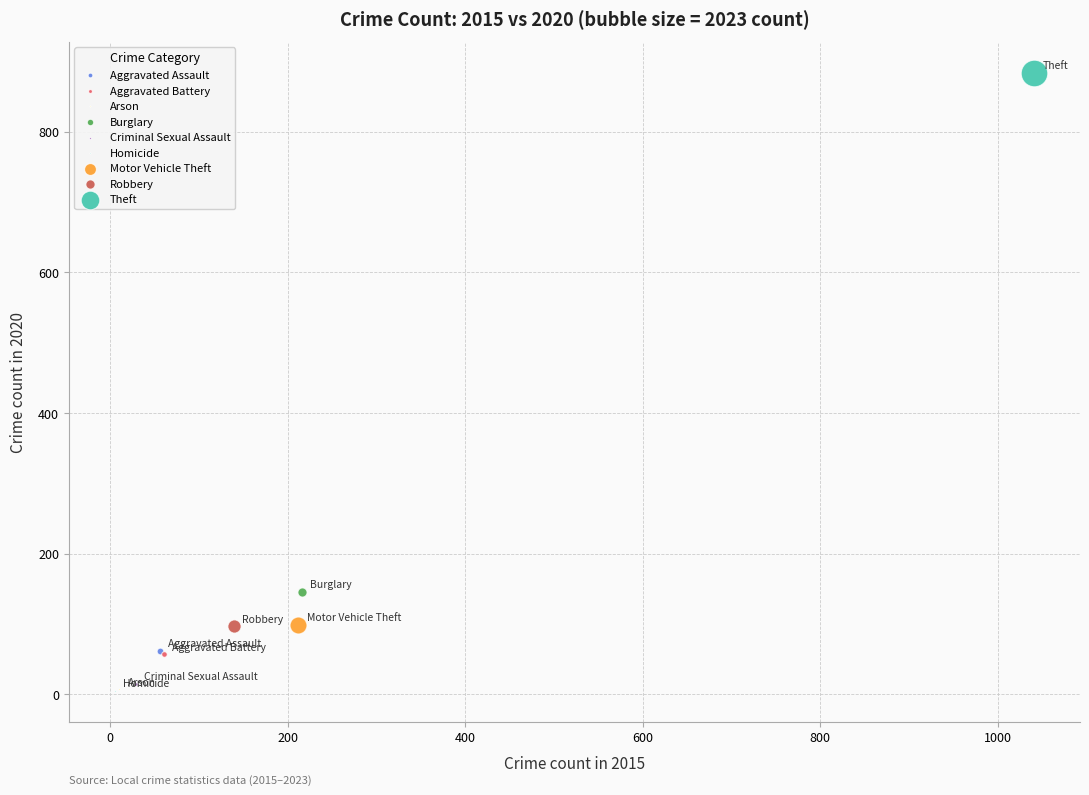

Which series contains the highest Y value?

Theft